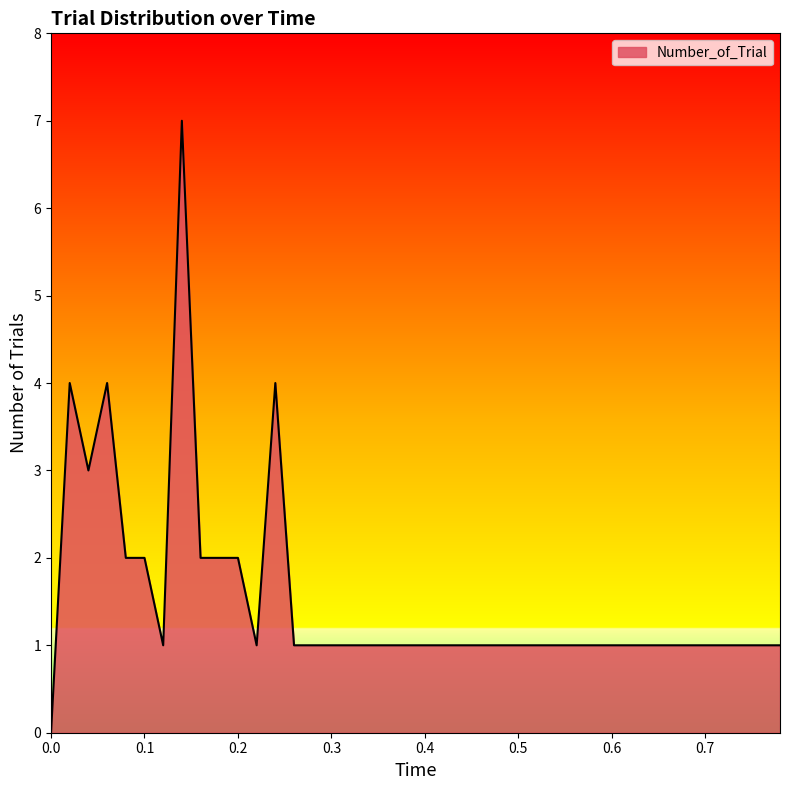

What is the greatest value displayed?

7